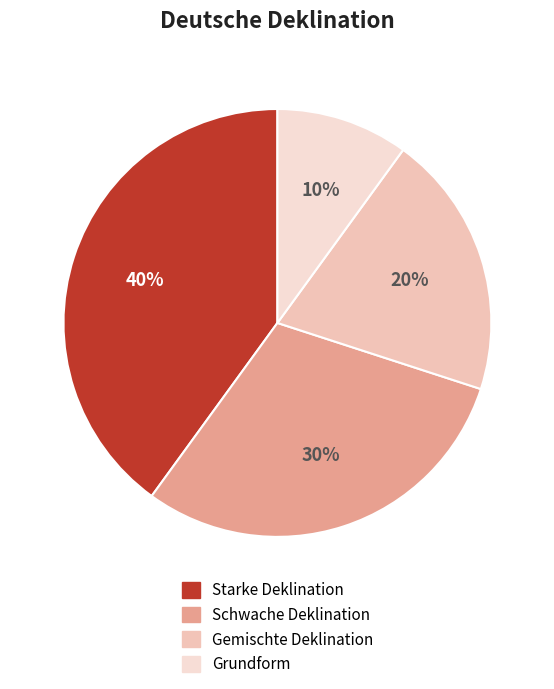

Rank the categories by value from highest to lowest.

Starke Deklination, Schwache Deklination, Gemischte Deklination, Grundform